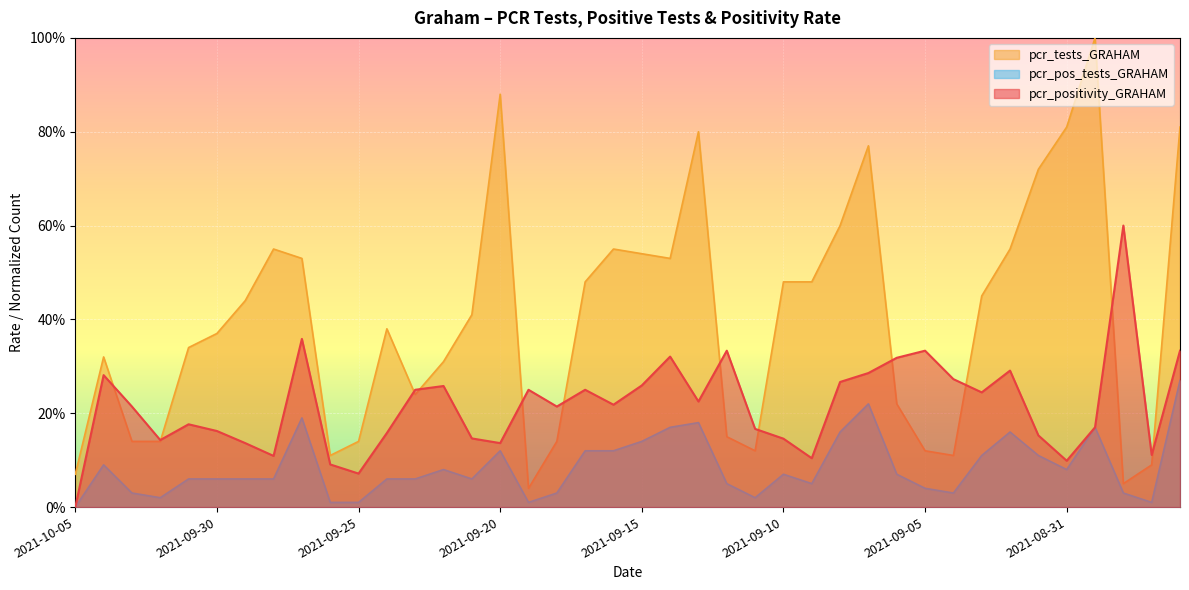

True or false: pcr_tests_GRAHAM has a value of 0.1 at 2021-08-28.

True